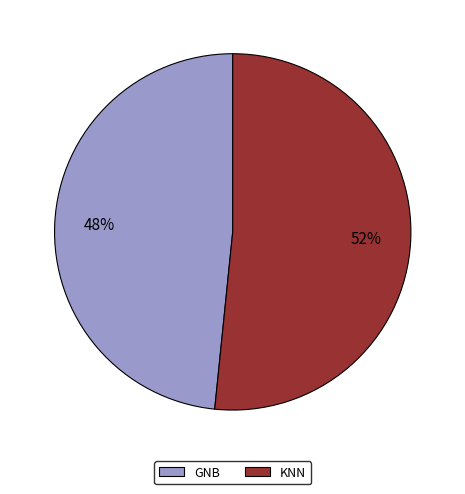

Count the number of slices in the pie.

2